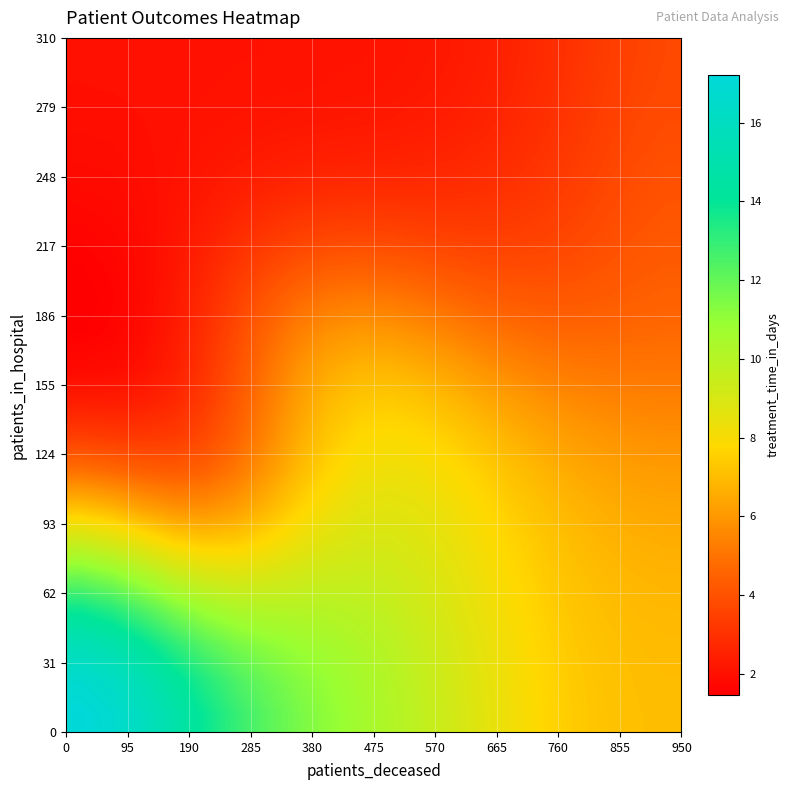

What is the smallest value displayed?

1.5